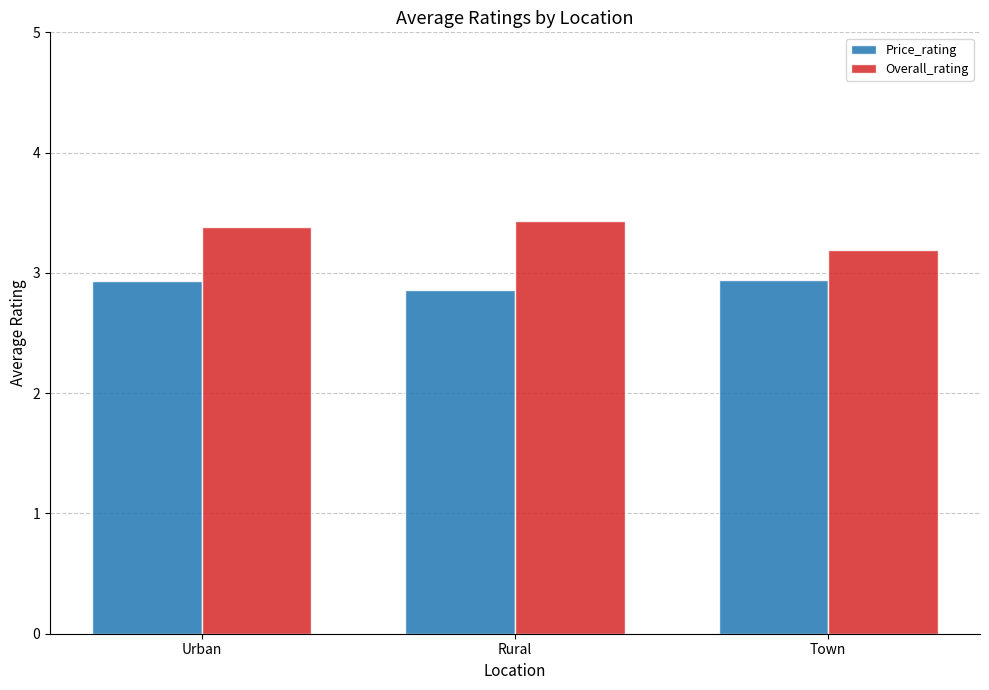

True or false: Price_rating has a value of 4.2 at Urban.

False